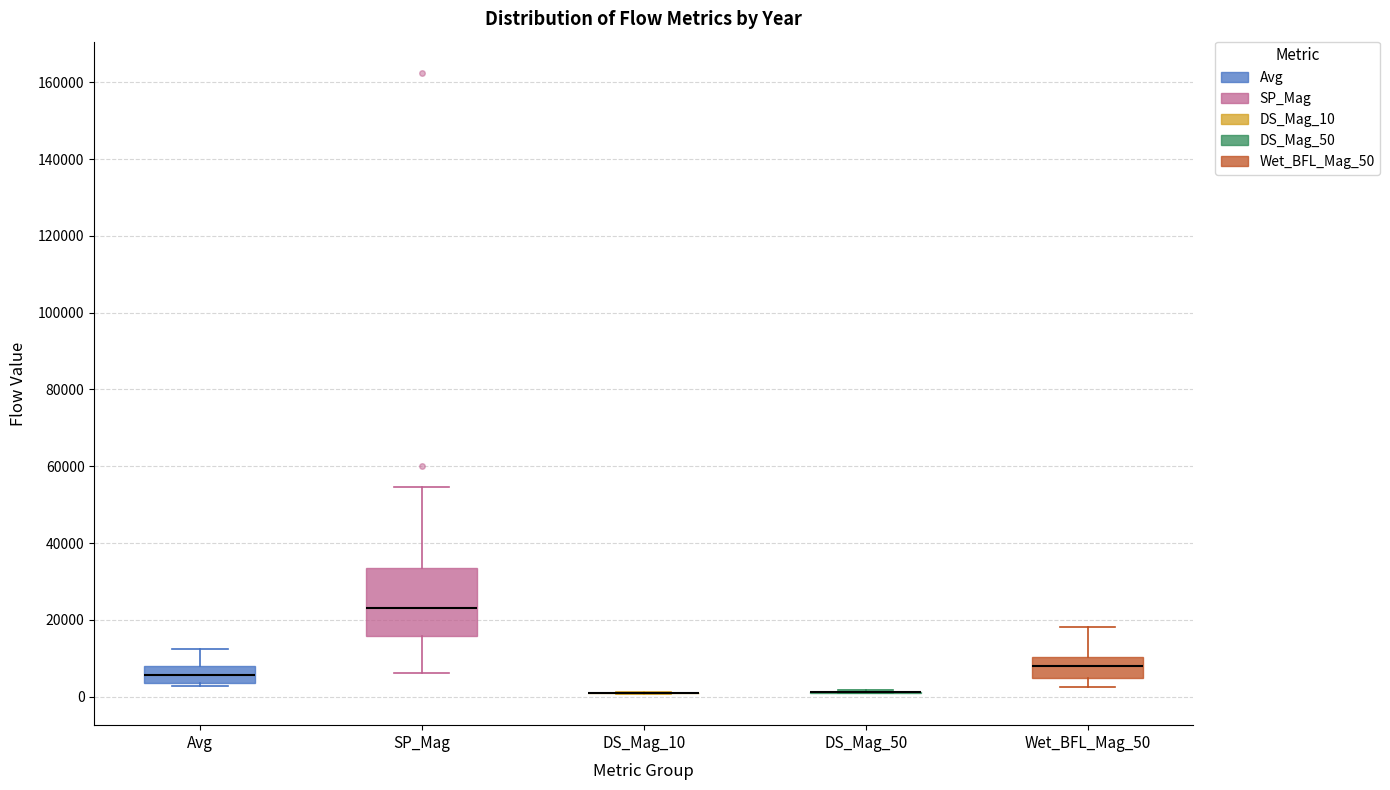

Comparing the boxes themselves (not the whiskers), which one is the tallest?

SP_Mag